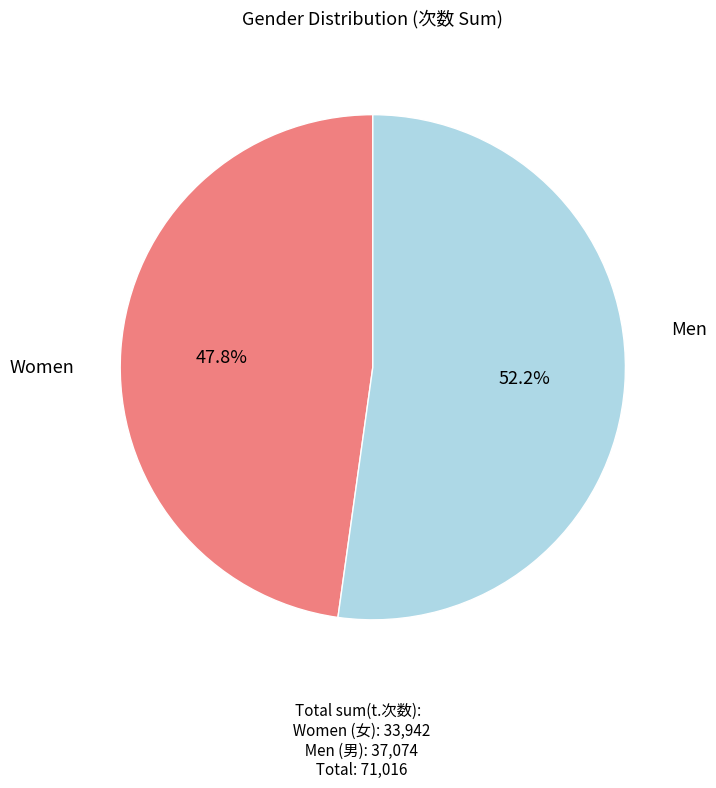

Rank the categories by value from highest to lowest.

Men, Women